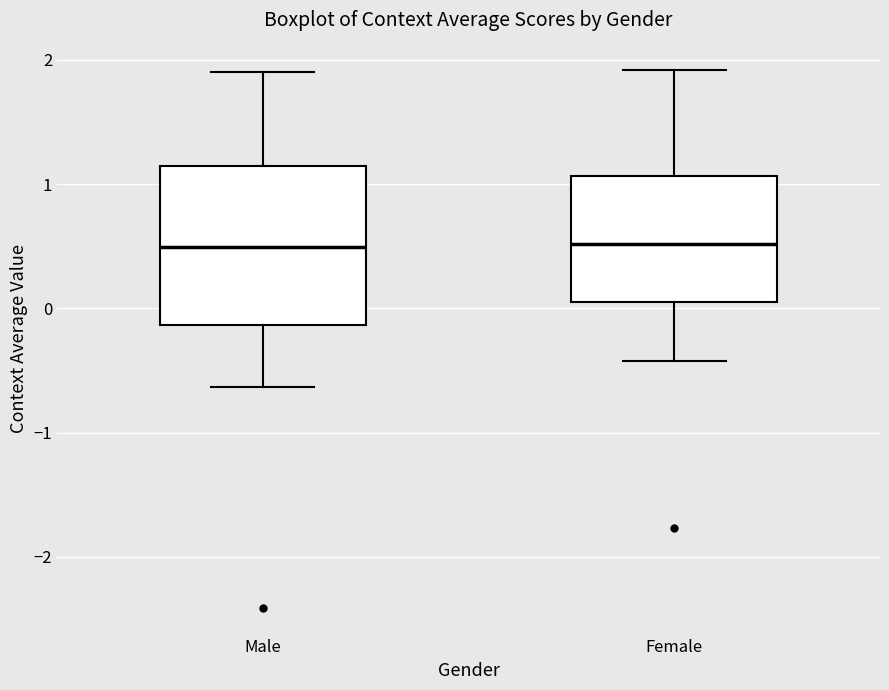

Reading left to right, read every box against the y-axis: the position of its median line, the range the box covers, and the ends of its whiskers. The values are not printed on the chart, so give them approximately, as read against the axis.

Male: median 0.5, box -0.1 to 1.1, whiskers -0.6 to 1.9
Female: median 0.5, box 0.1 to 1.1, whiskers -0.4 to 1.9